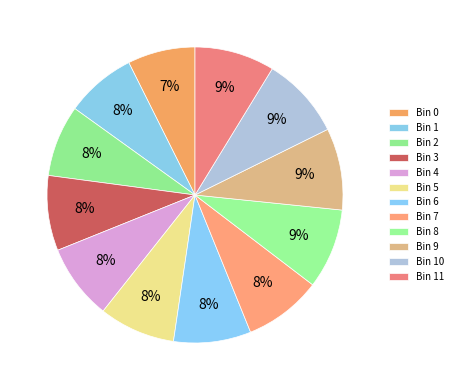

Rank the categories by value from lowest to highest.

Bin 0, Bin 1, Bin 2, Bin 3, Bin 4, Bin 5, Bin 6, Bin 7, Bin 11, Bin 8, Bin 9, Bin 10